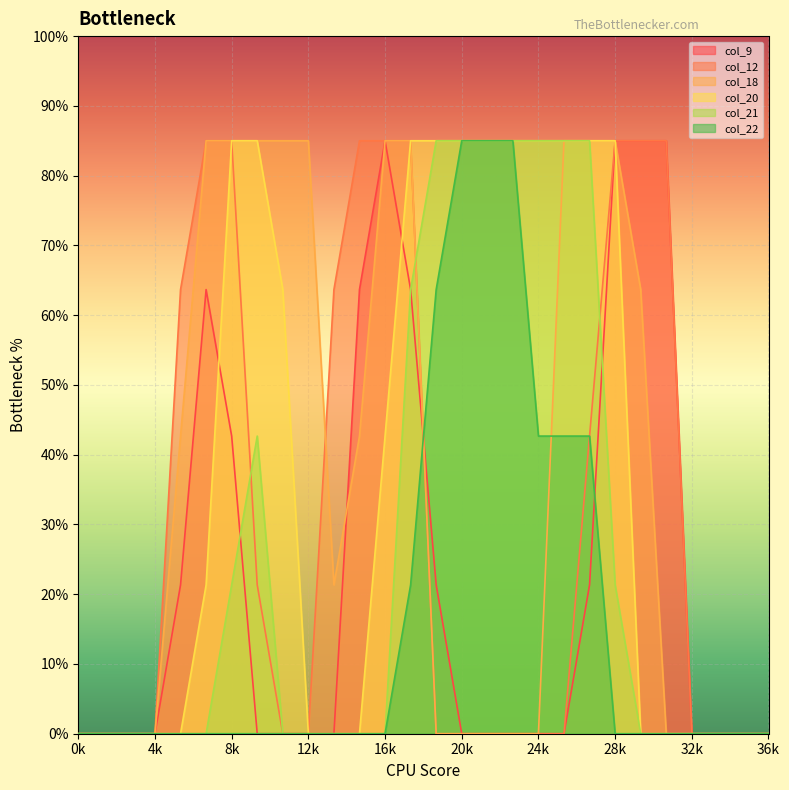

Which series has the largest range (max minus min)?

col_9